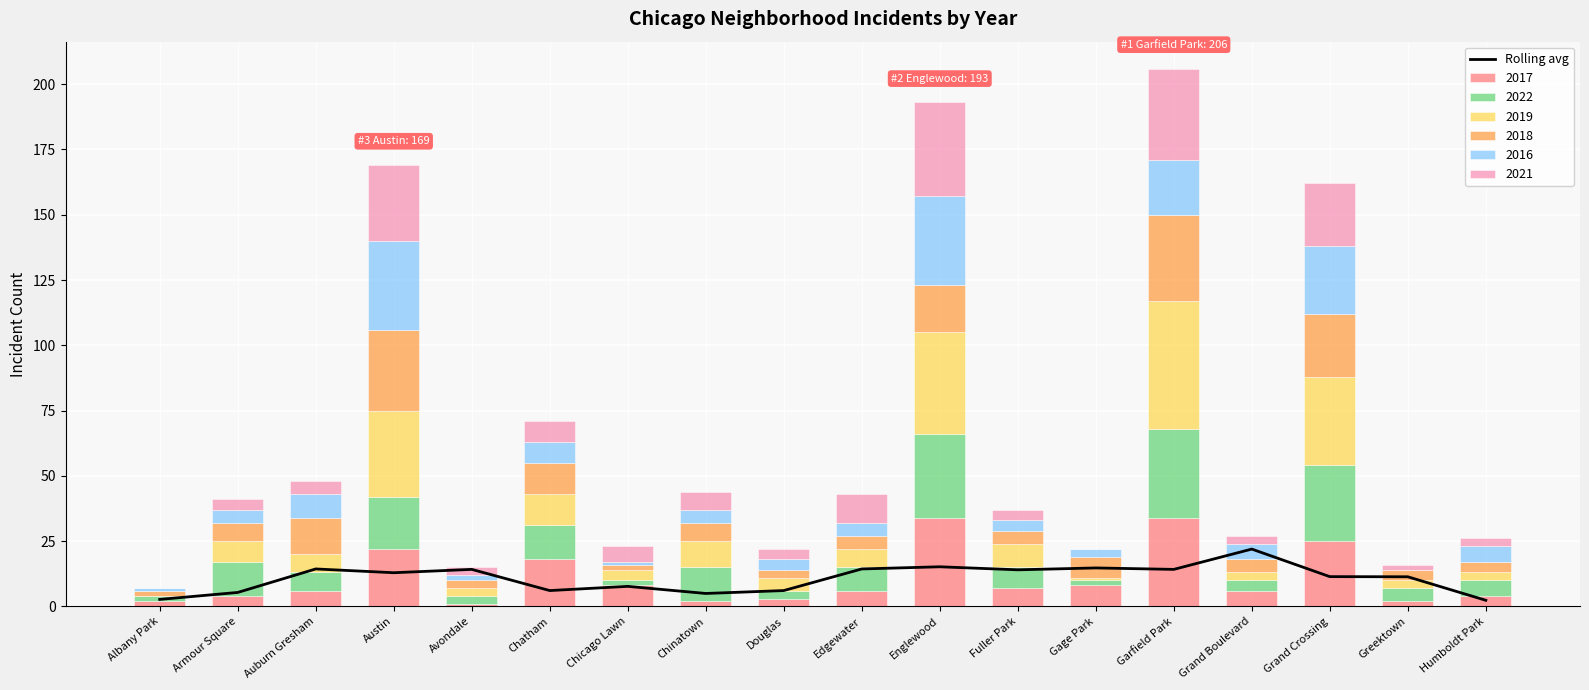

What is the difference between the values at Auburn Gresham and Avondale?

0.2